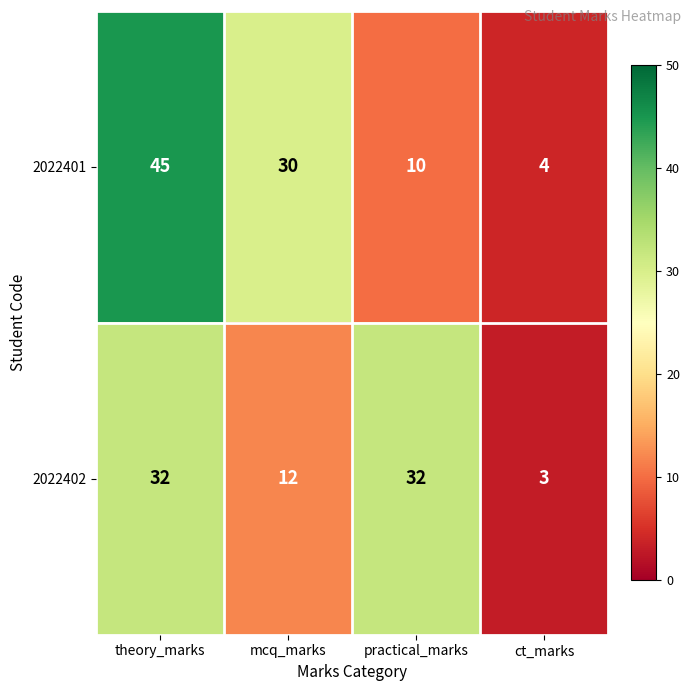

At which category is the sum across all series the highest?

theory_marks